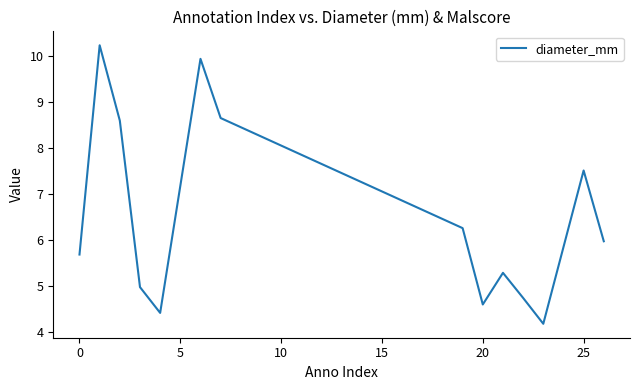

What is the minimum value shown in the chart?

4.2